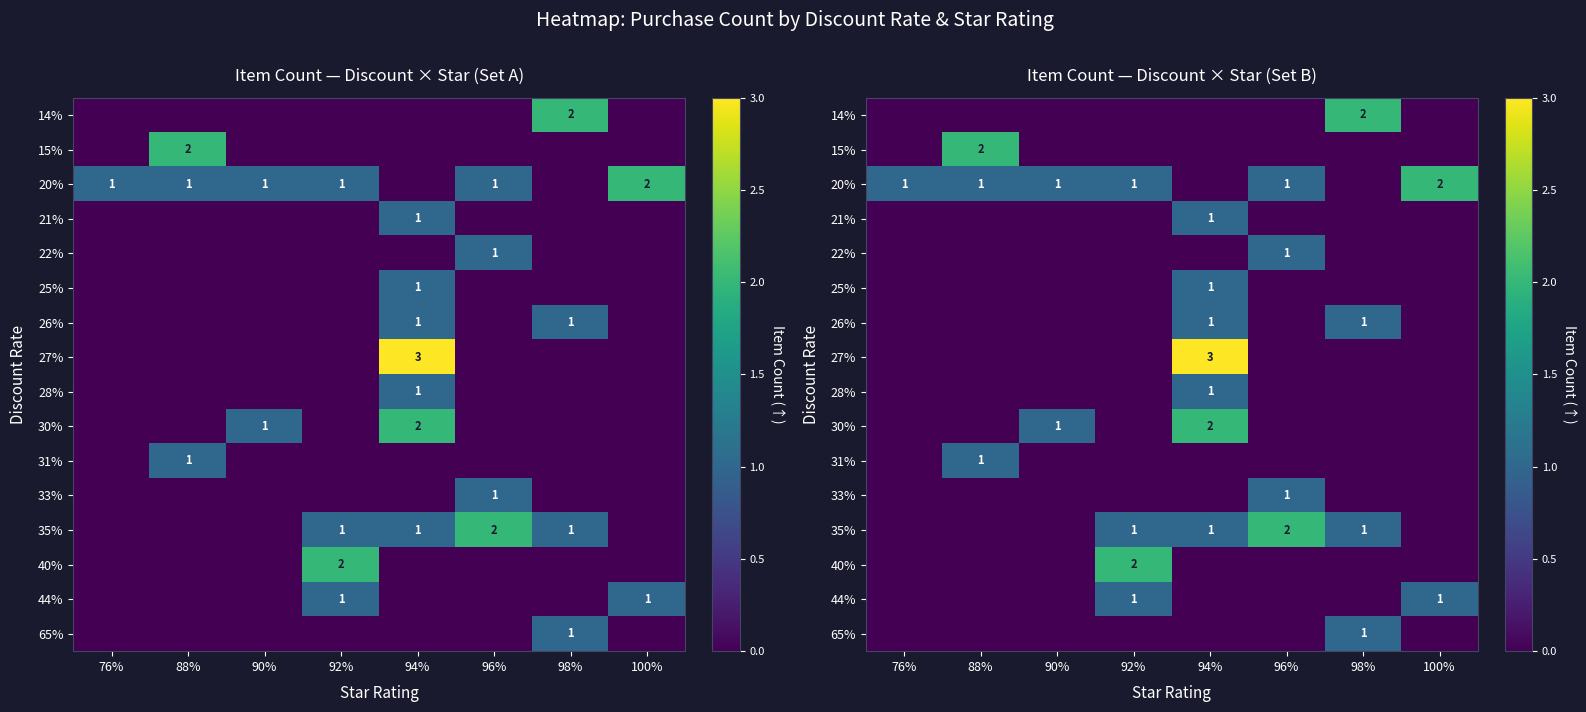

At which label is 30% closest to 1?

90%